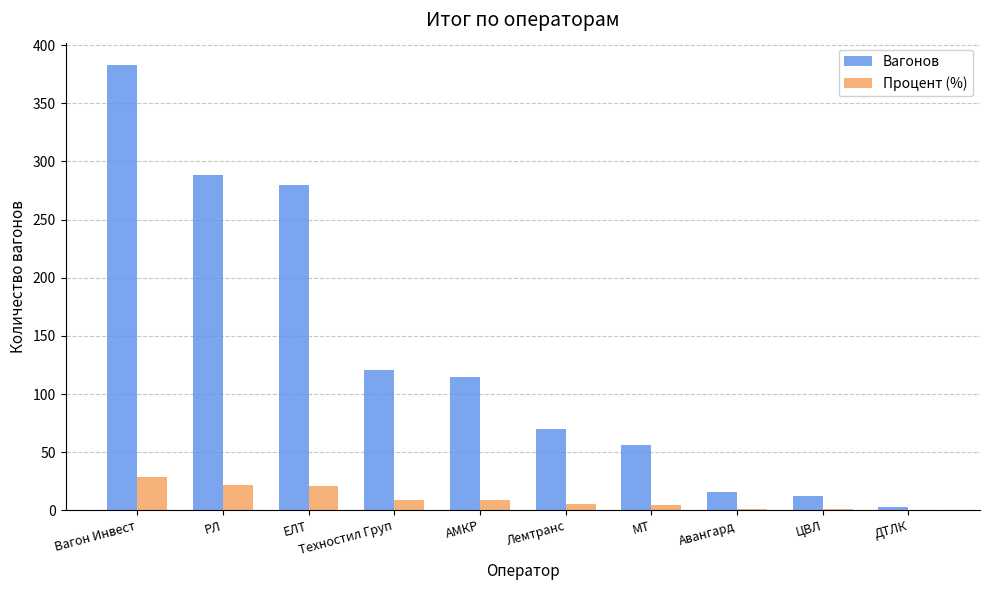

Which category has the highest value in the Вагонов series?

Вагон Инвест